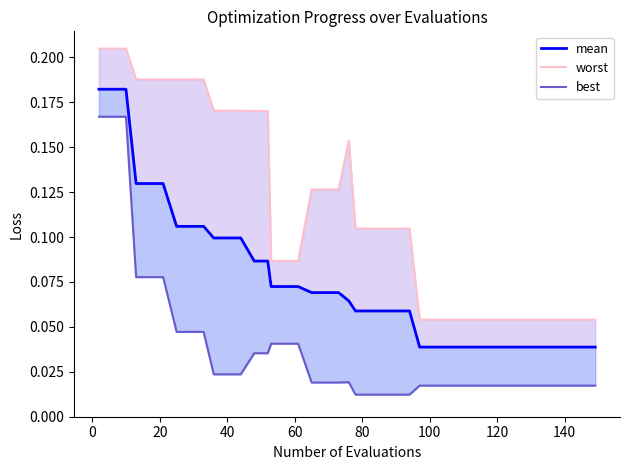

Rank the series by their average value, from highest to lowest.

worst, mean, best